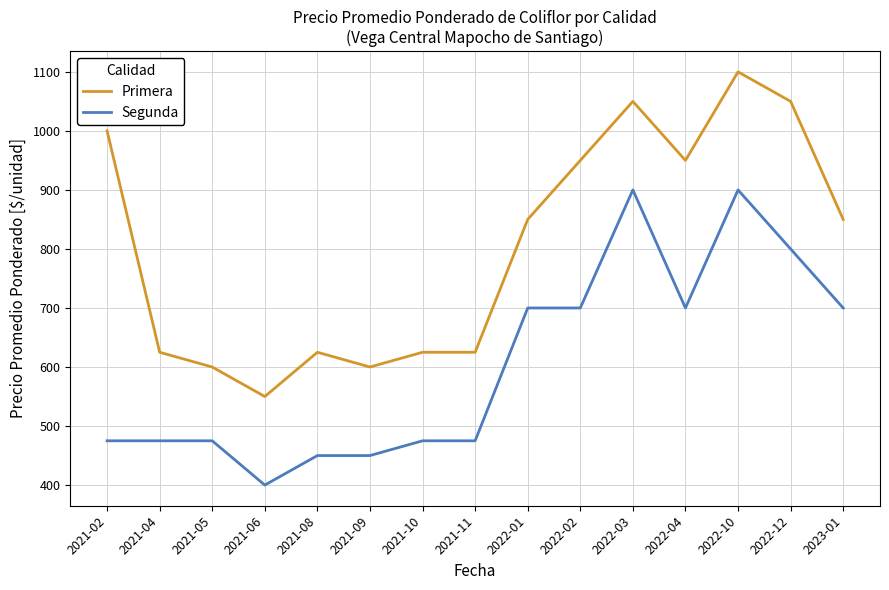

What is the sum of the Segunda values at 2022-03 and 2021-09?

1350